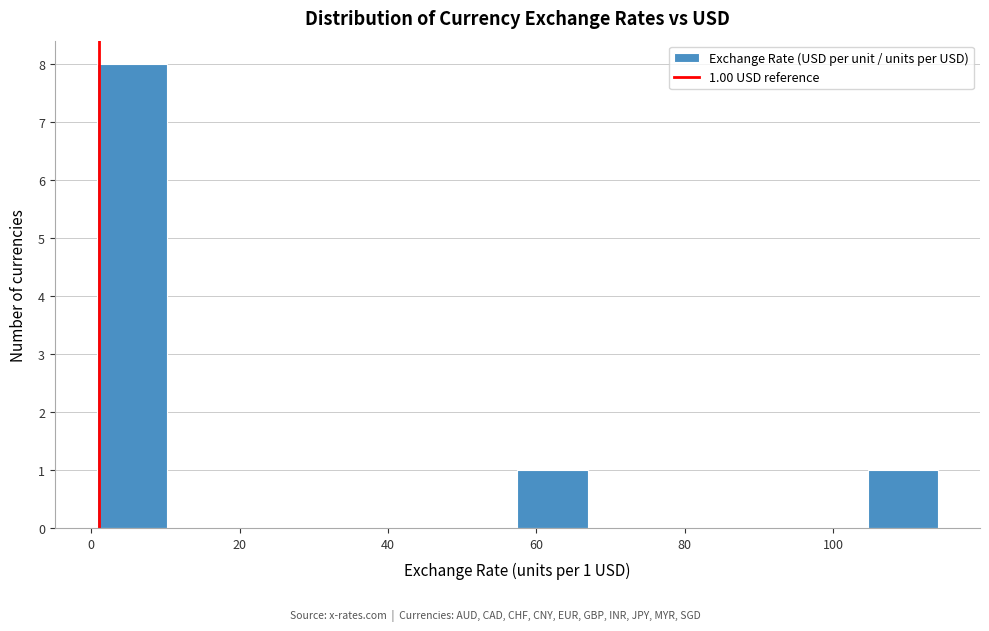

Which range on the x-axis has the tallest bar?

0 to 10